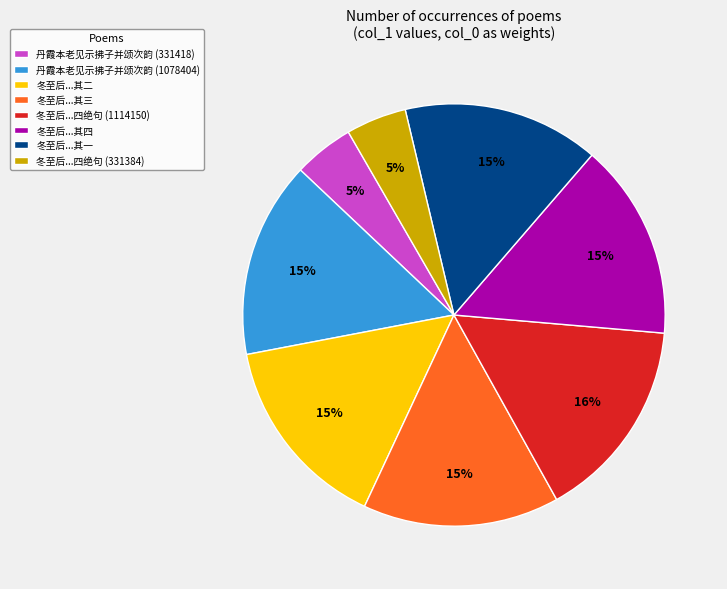

How many segments does this pie chart have?

8